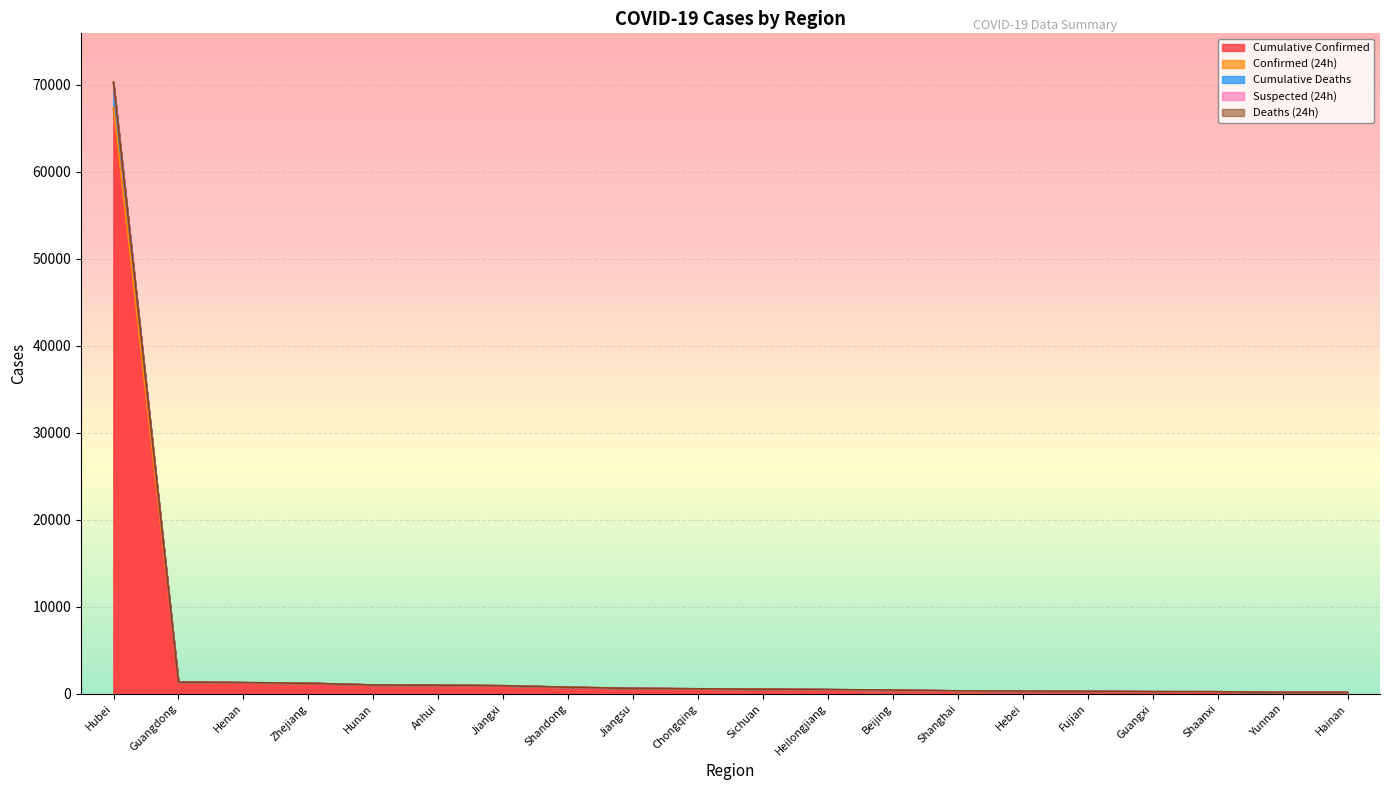

True or false: Deaths (24h) and Confirmed (24h) cross at least once.

False